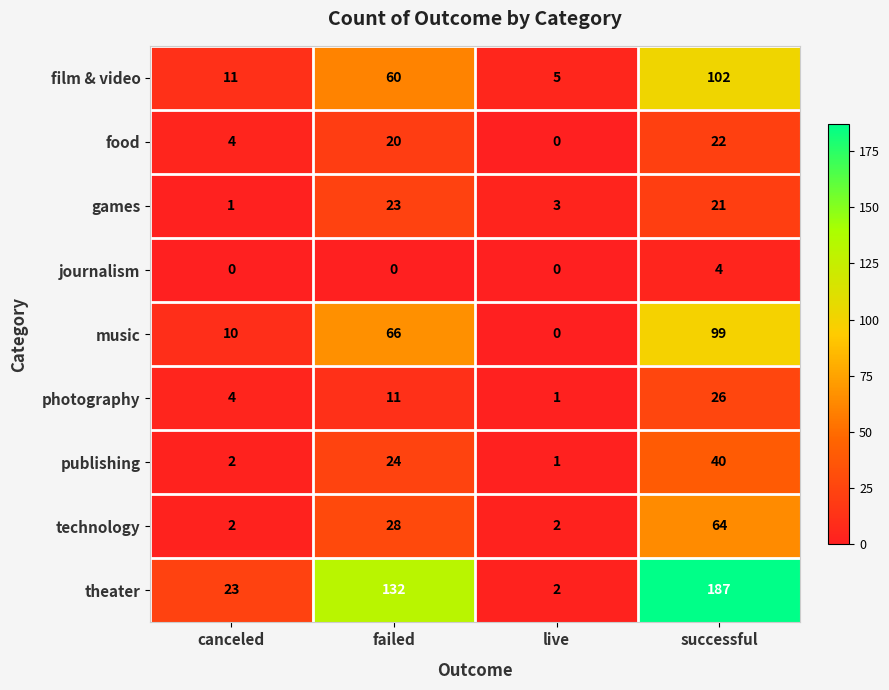

The value of theater at canceled is 37. True or false?

False